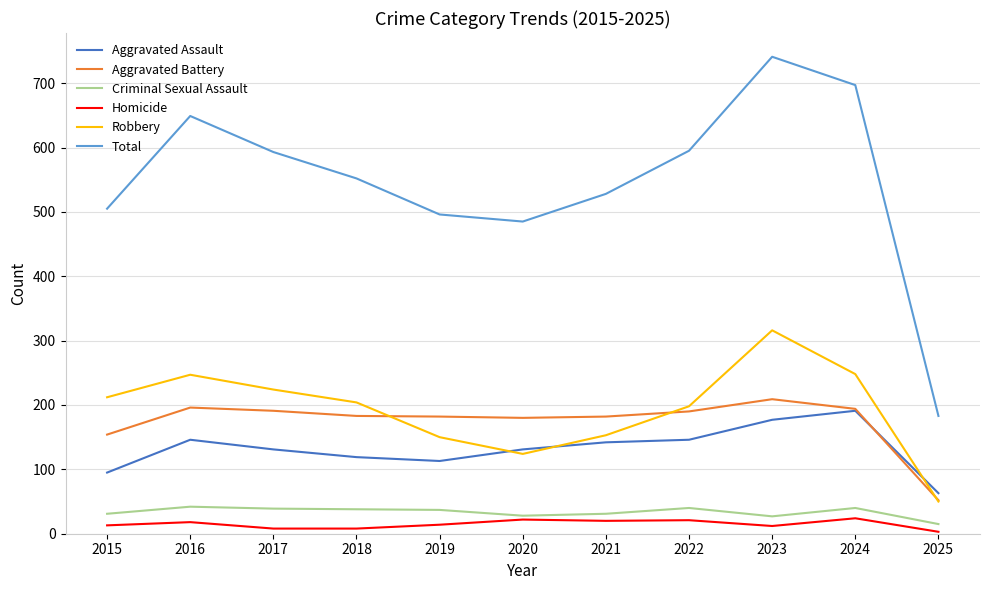

True or false: Robbery and Aggravated Battery cross at least once.

True